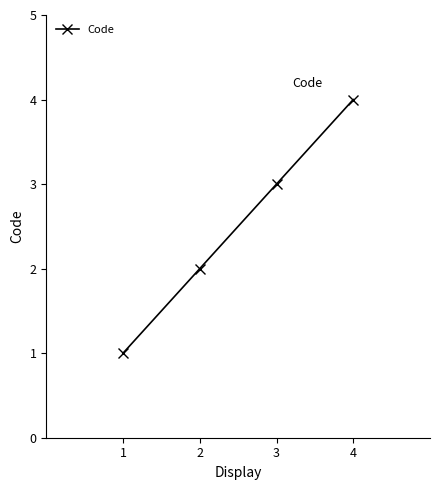

Does the chart display data point markers on the line(s)?

Yes